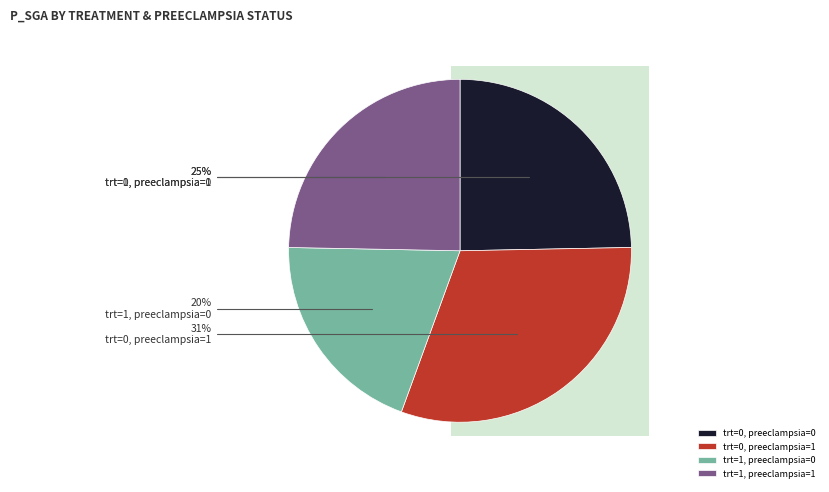

To the nearest percent, what is the combined percentage of trt=1, preeclampsia=1 and trt=0, preeclampsia=1?

56%